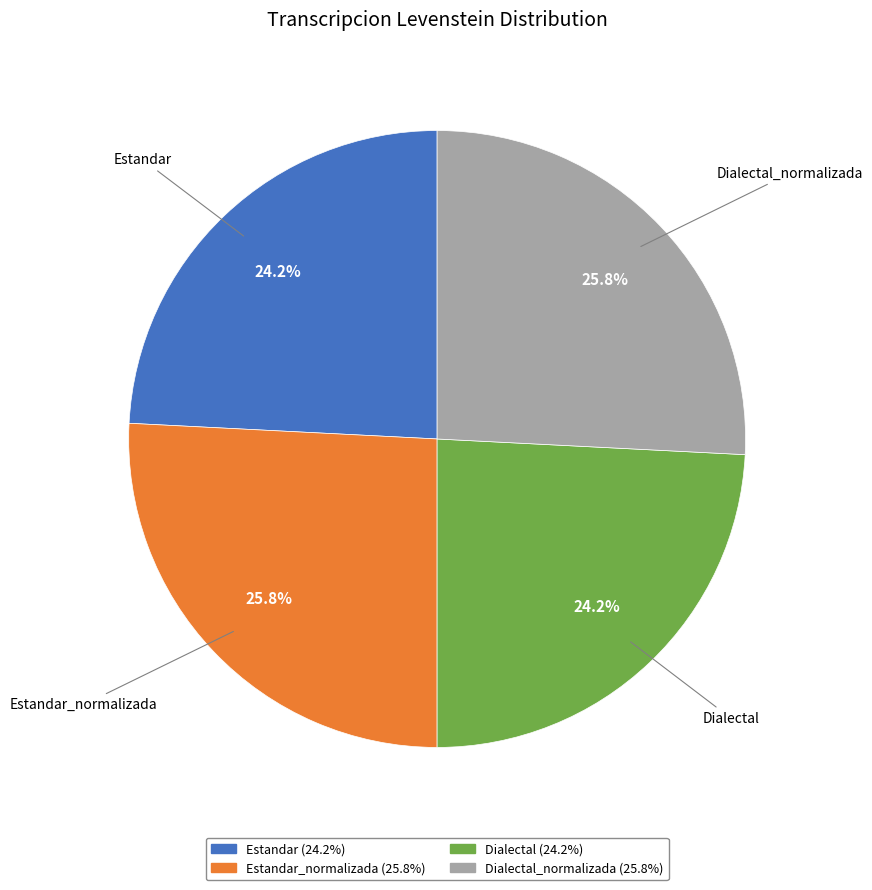

The Estandar_normalizada slice represents 26% of the pie. True or false?

True